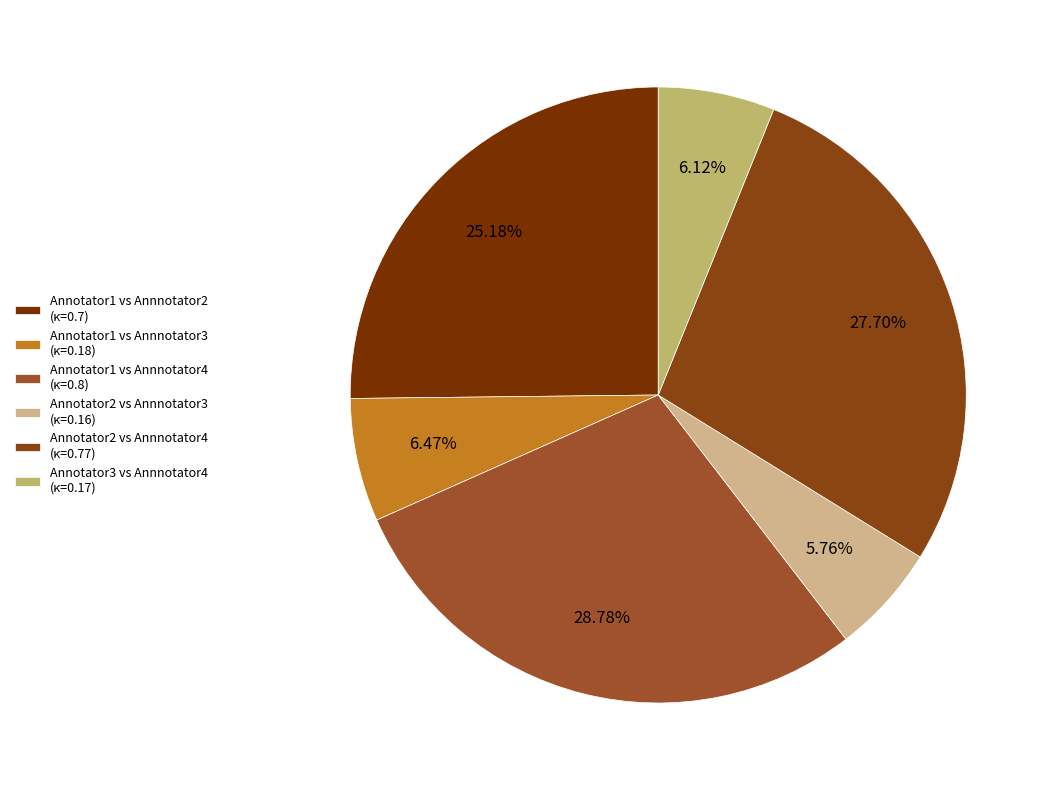

To the nearest percent, what is the difference between the Annotator2 vs Annnotator3 and Annotator2 vs Annnotator4 slice percentages?

22%